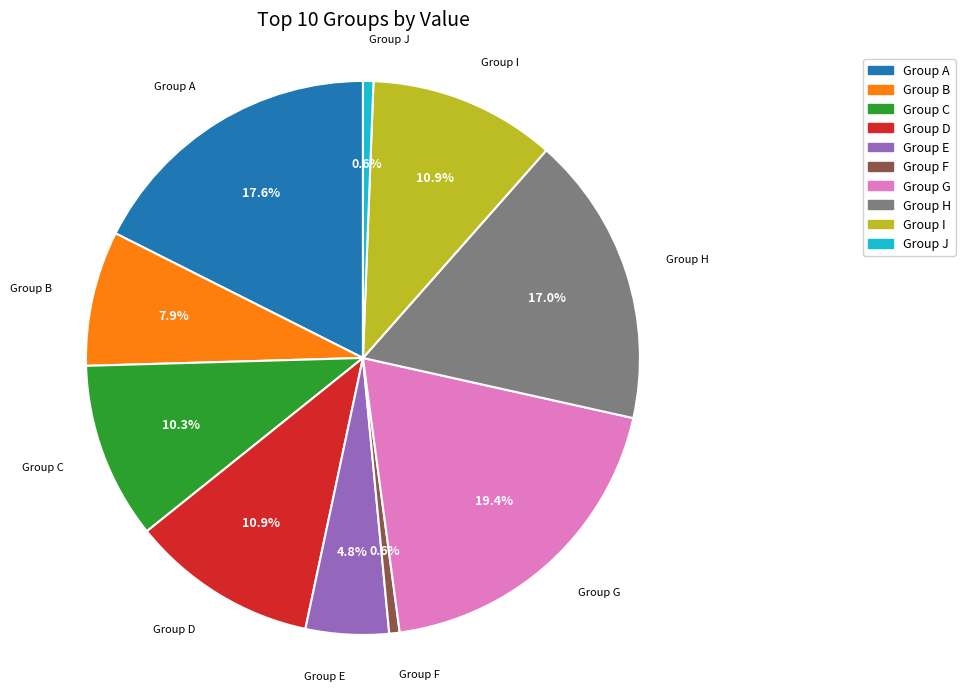

What is the ratio of the value at Group E to the value at Group J?

8.0